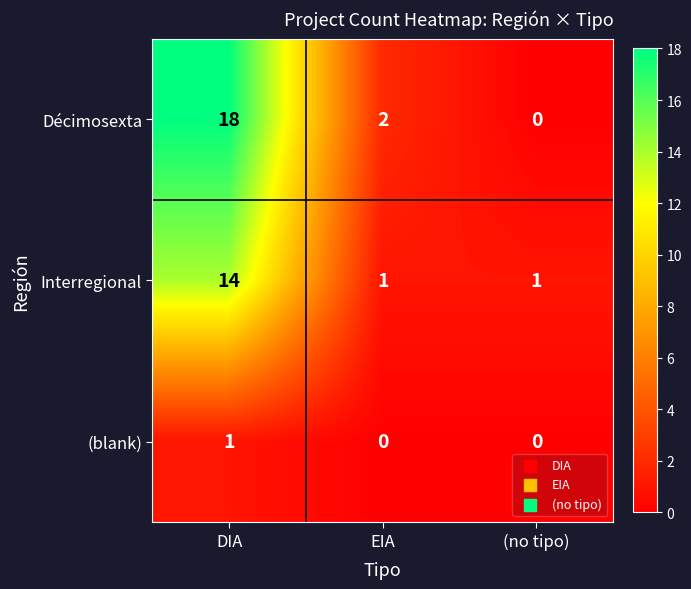

What is the greatest value displayed?

18